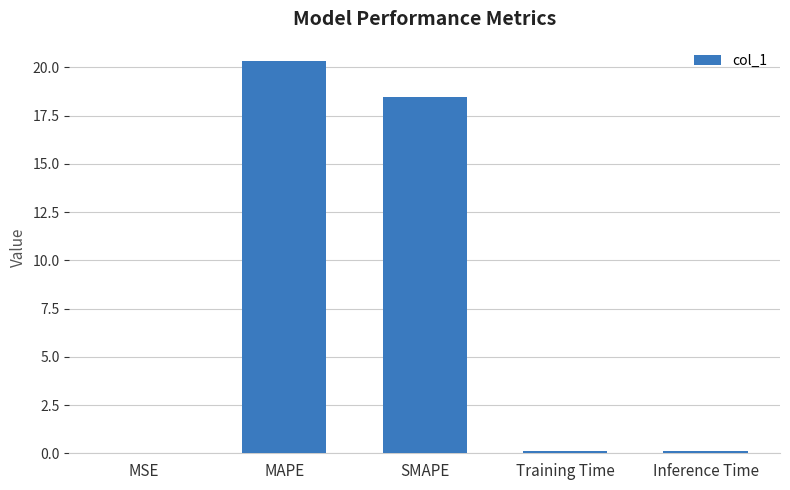

The value at Inference Time is 0.1. True or false?

True